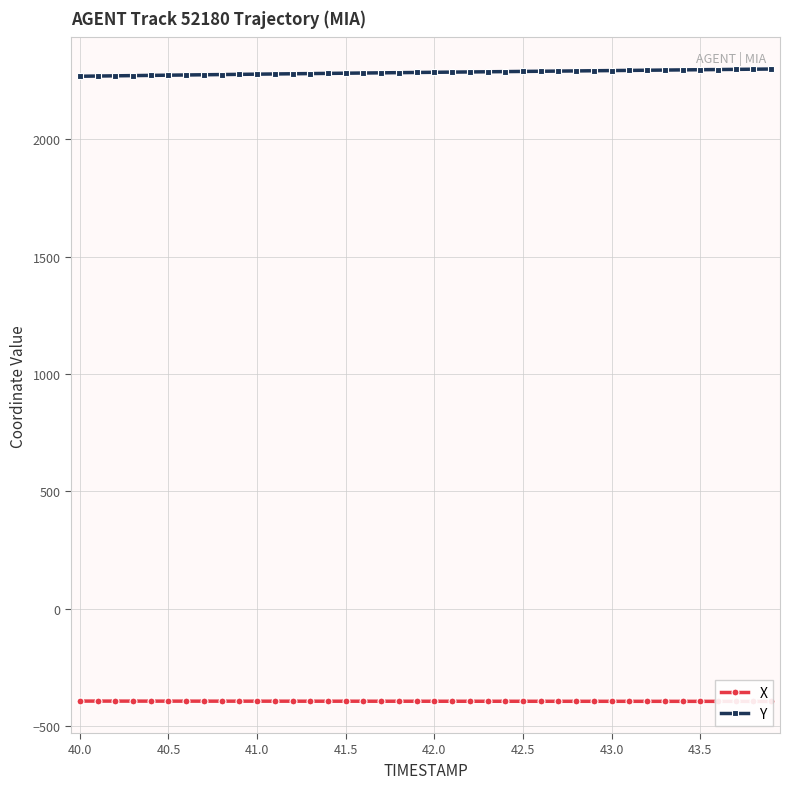

Reading left to right, what are all the values shown in this chart?

X: -392.2	-392.3	-392.3	-392.4	-392.4	-392.4	-392.5	-392.5	-392.6	-392.6	-392.6	-392.7	-392.7	-392.7	-392.8	-392.8	-392.8	-392.8	-392.9	-392.9	-392.9	-393.0	-393.0	-393.0	-393.0	-393.1	-393.1	-393.1	-393.1	-393.2	-393.2	-393.2	-393.3	-393.3	-393.3	-393.4	-393.4	-393.5	-393.5	-393.6
Y: 2267.7	2268.6	2269.5	2270.5	2271.4	2272.3	2273.2	2274.0	2274.9	2275.8	2276.6	2277.4	2278.3	2279.1	2279.9	2280.7	2281.5	2282.3	2283.0	2283.8	2284.6	2285.3	2286.0	2286.8	2287.5	2288.2	2288.9	2289.7	2290.4	2291.1	2291.9	2292.6	2293.3	2294.1	2294.8	2295.5	2296.3	2297.0	2297.7	2298.5